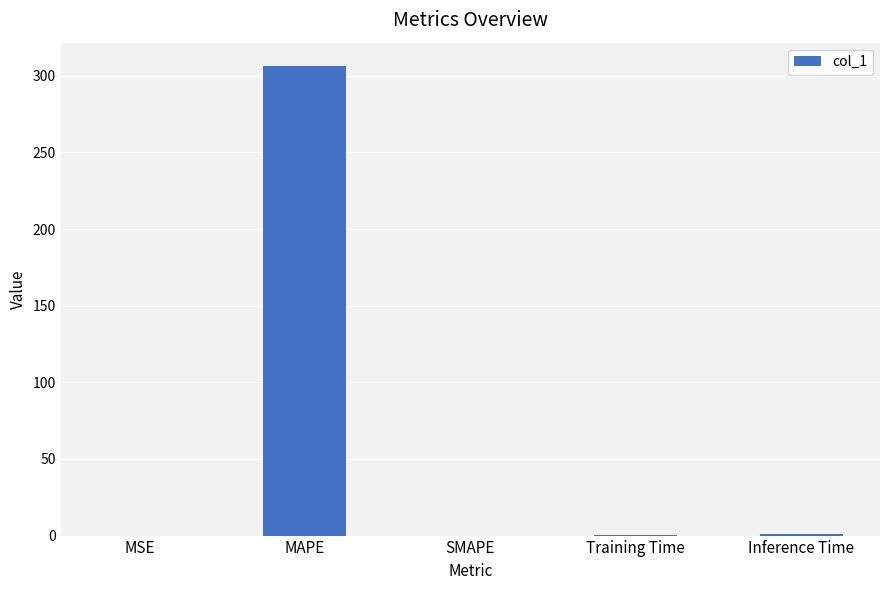

What is the change in value from MAPE to SMAPE?

-306.3